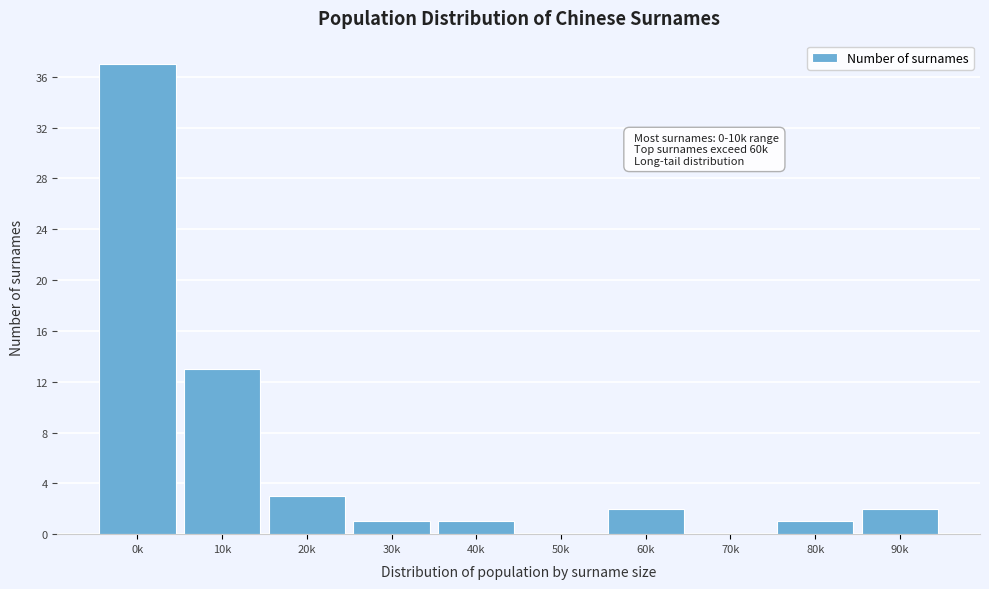

Reading left to right, transcribe all the data shown in this chart.

0k=37	10k=13	20k=3	30k=1	40k=1	50k=0	60k=2	70k=0	80k=1	90k=2